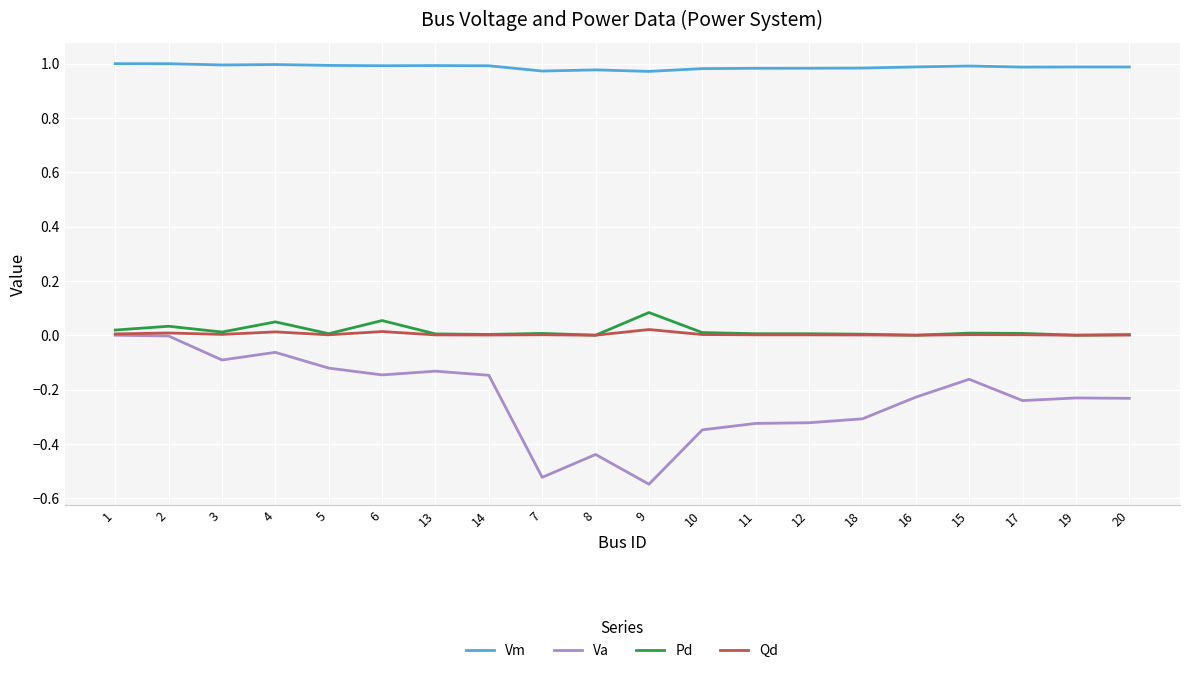

True or false: Vm and Va intersect in this chart.

False